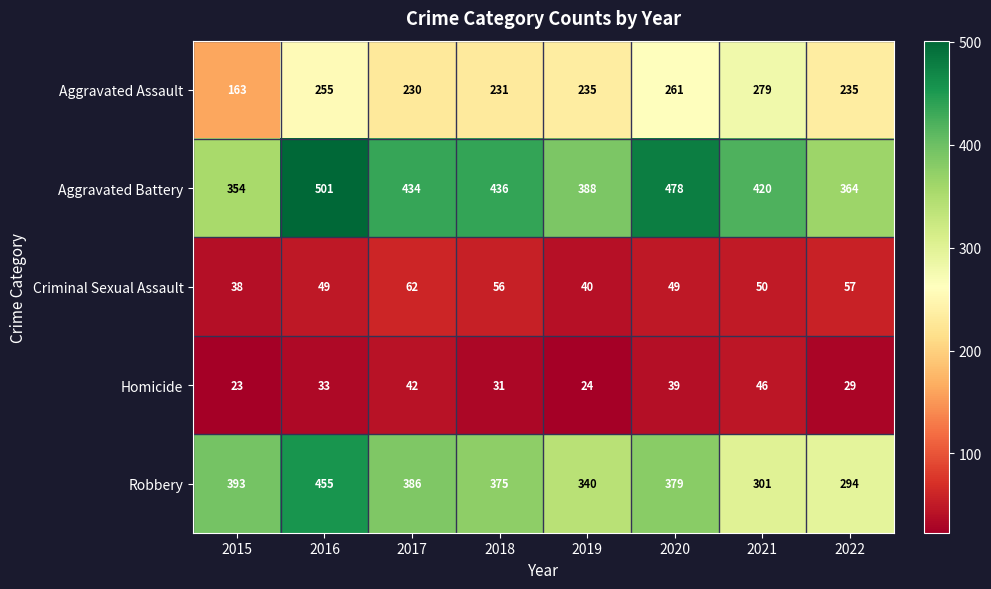

Is it true that Criminal Sexual Assault equals 62 at 2017?

True